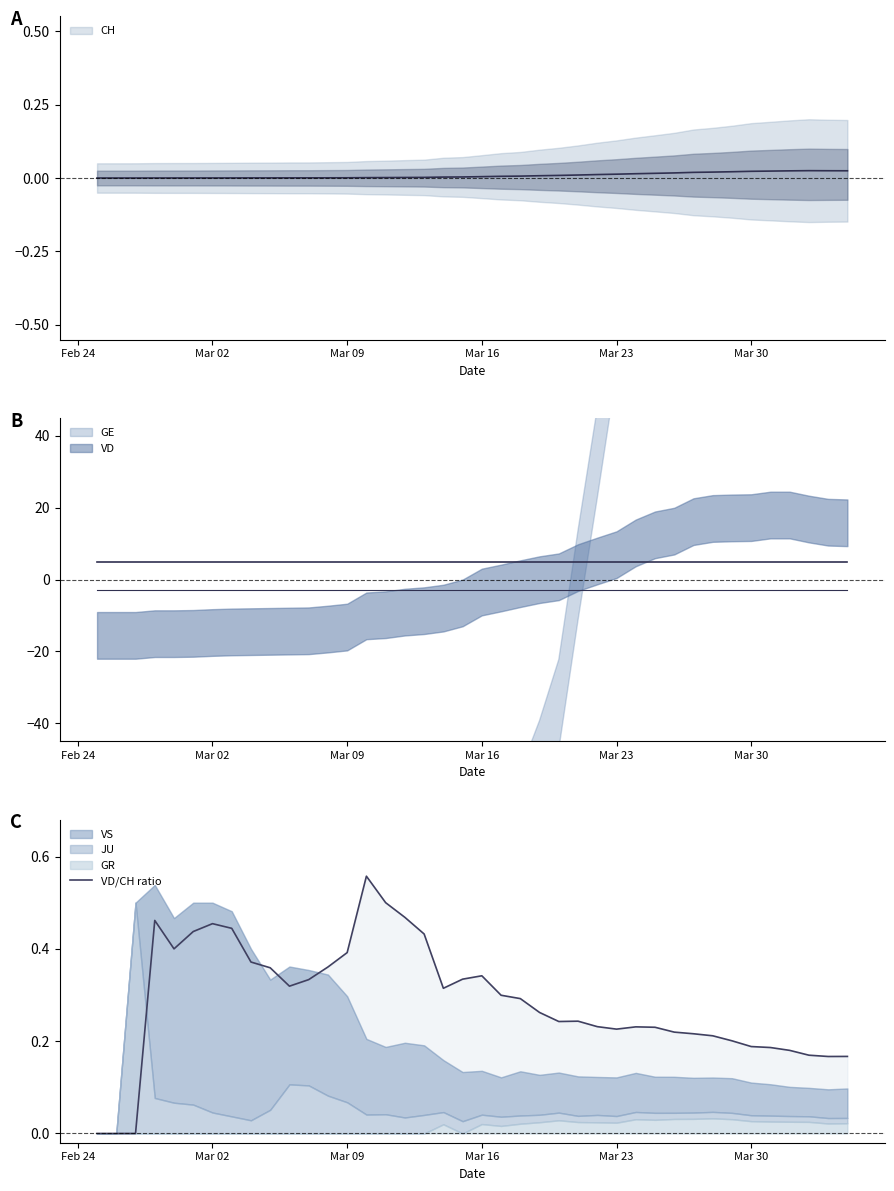

What is the average value?

0.3